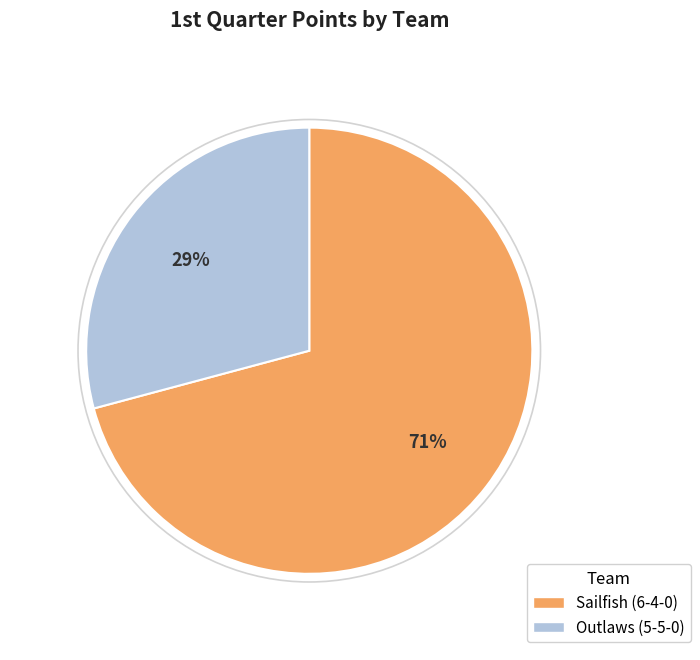

True or false: Sailfish (6-4-0) accounts for 71% of the total.

True